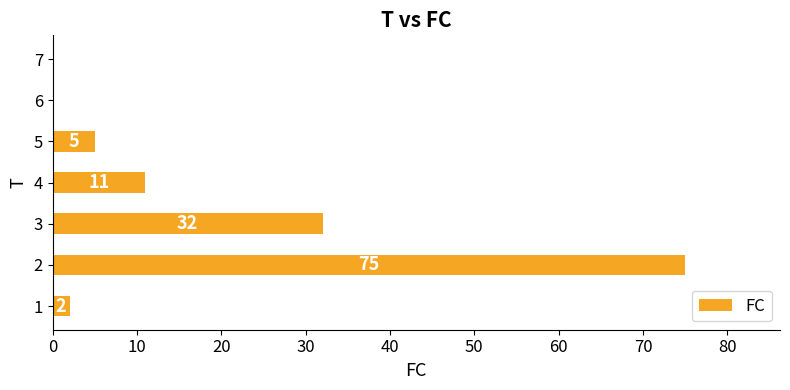

At which label is the value closest to 37?

3